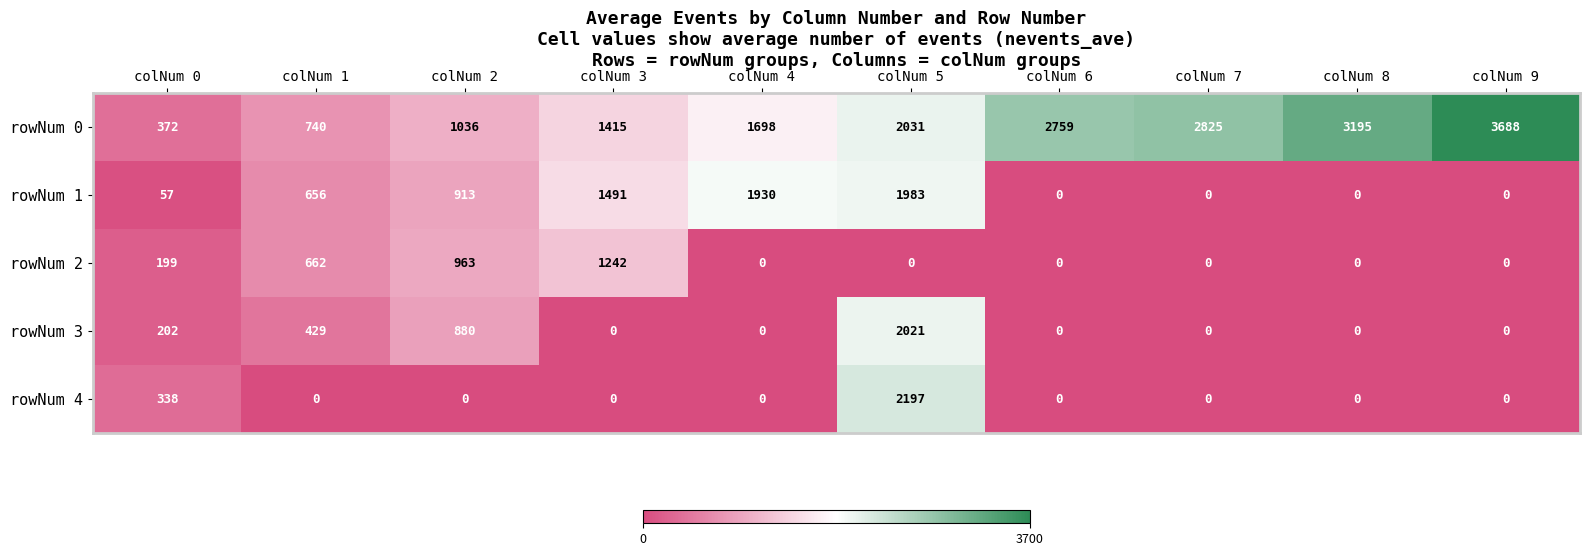

How many distinct data groups are displayed?

5